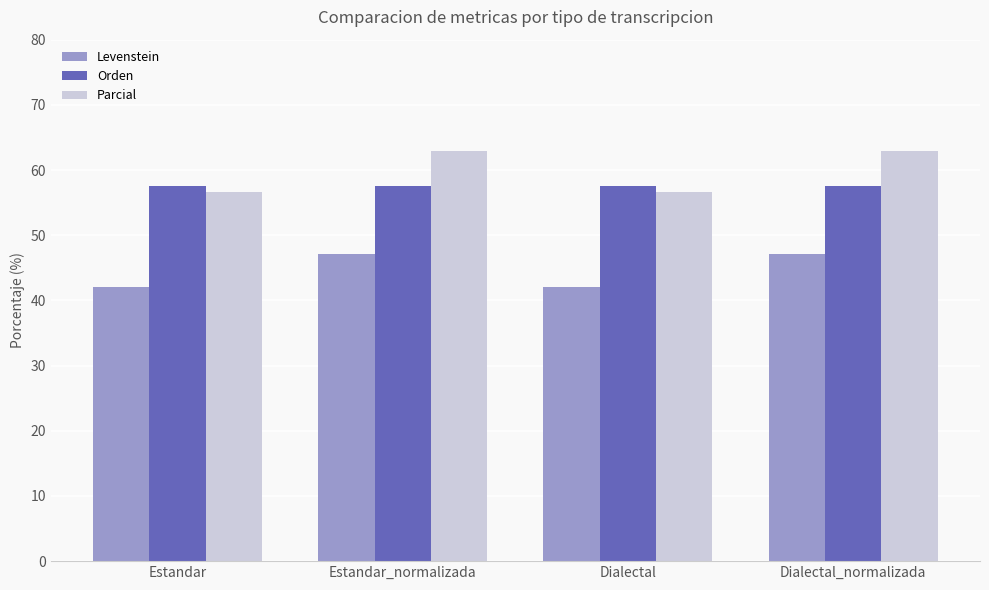

Reading right to left, list all the values displayed in this chart.

Levenstein: Dialectal_normalizada=47.1	Dialectal=42.1	Estandar_normalizada=47.1	Estandar=42.1
Orden: Dialectal_normalizada=57.6	Dialectal=57.6	Estandar_normalizada=57.6	Estandar=57.6
Parcial: Dialectal_normalizada=63.0	Dialectal=56.6	Estandar_normalizada=63.0	Estandar=56.6